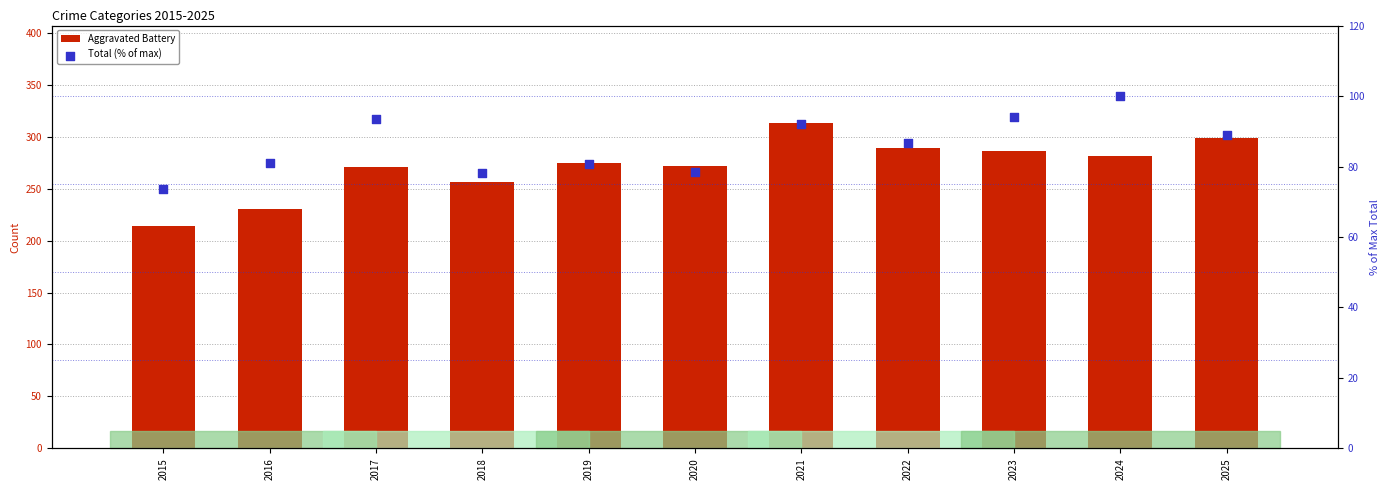

Which series has the largest total across all categories?

Aggravated Battery